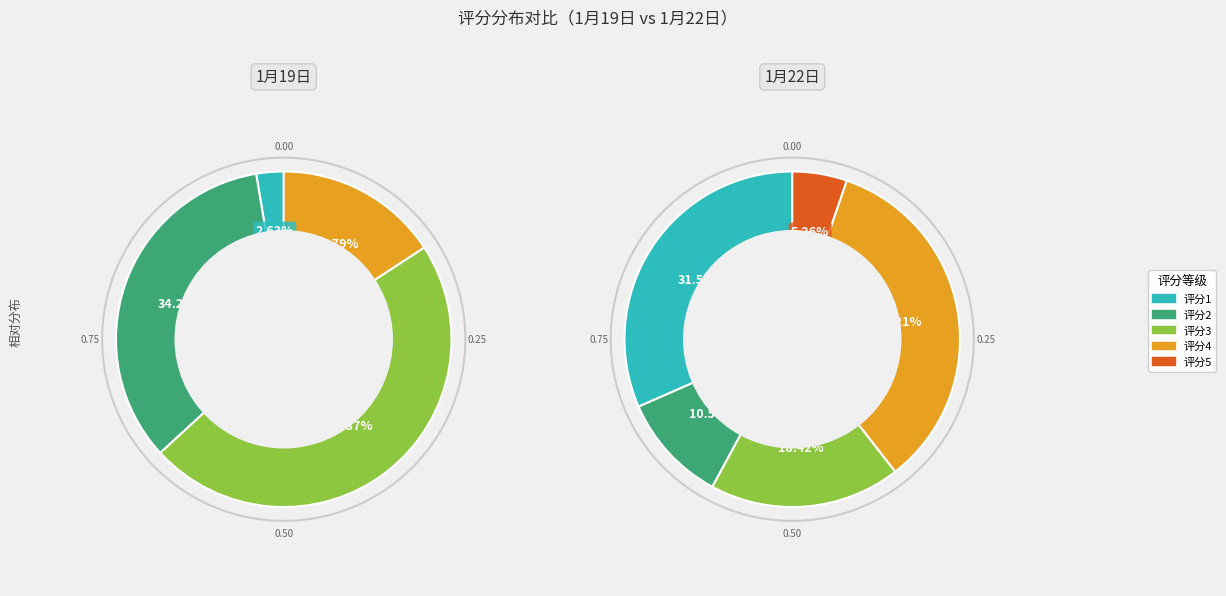

The 30 slice represents 12% of the pie. True or false?

False